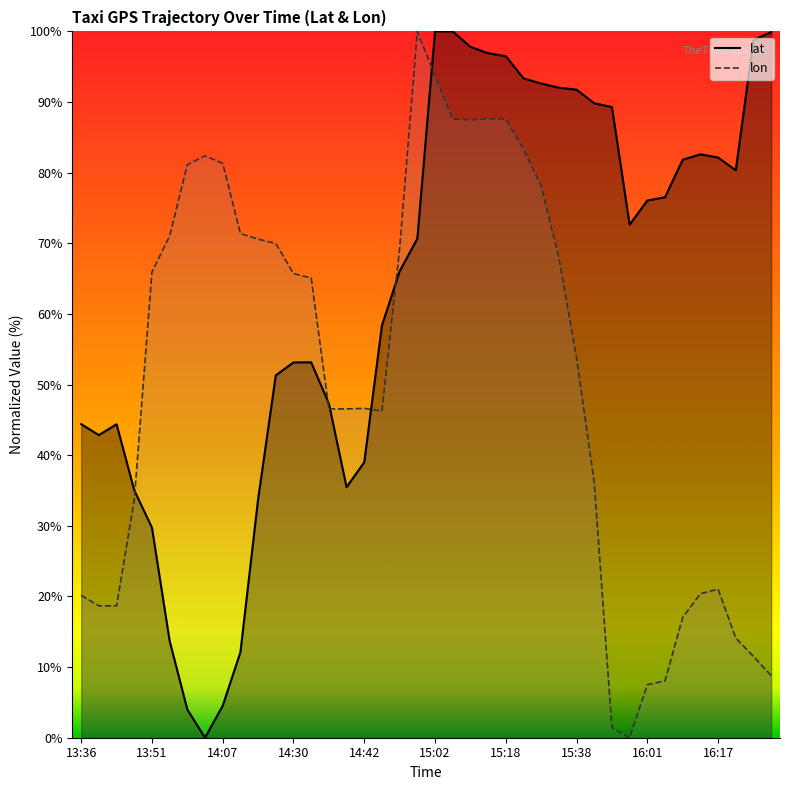

What position from the right is 15:07?

19